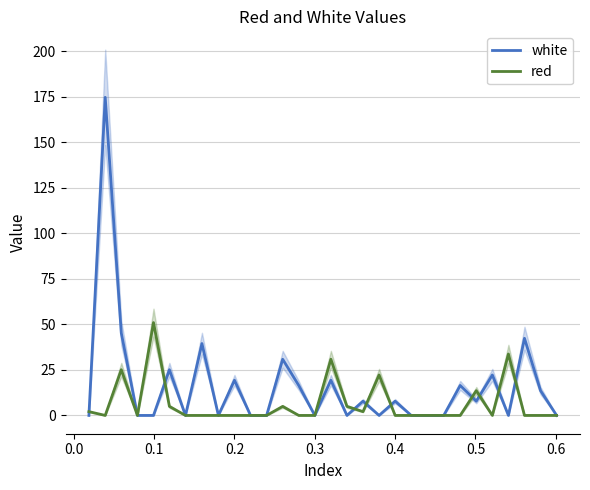

What is the value of the white point at the 8th from the left?

39.5